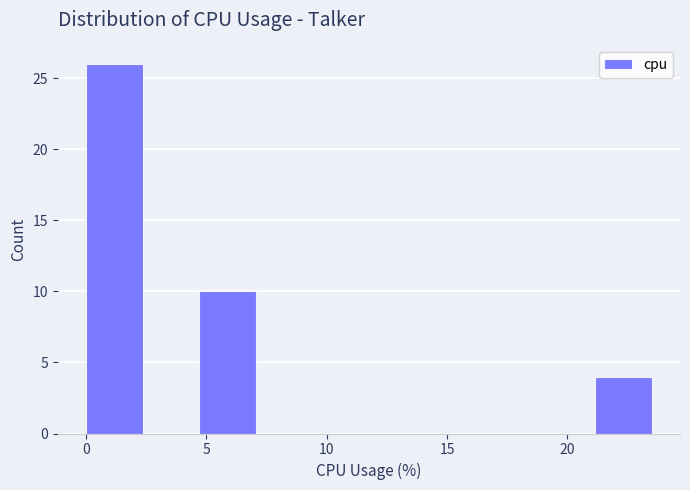

How tall is the bar that spans 0.00 to 2.35 on the x-axis? Neither the bar edges nor the heights are printed on the chart, so give them approximately, as read against the axes.

26